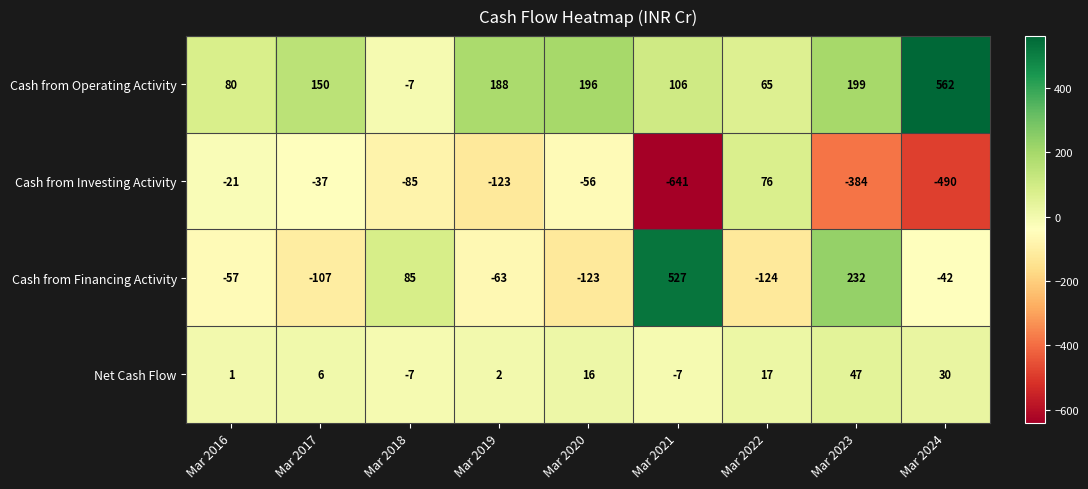

What is the total value across all series at Mar 2023?

94